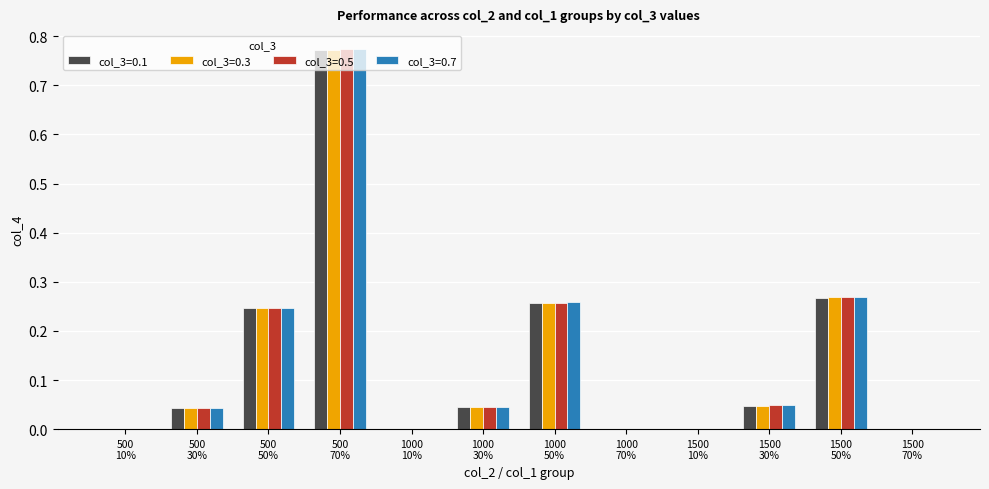

Count the number of categories in the chart.

12